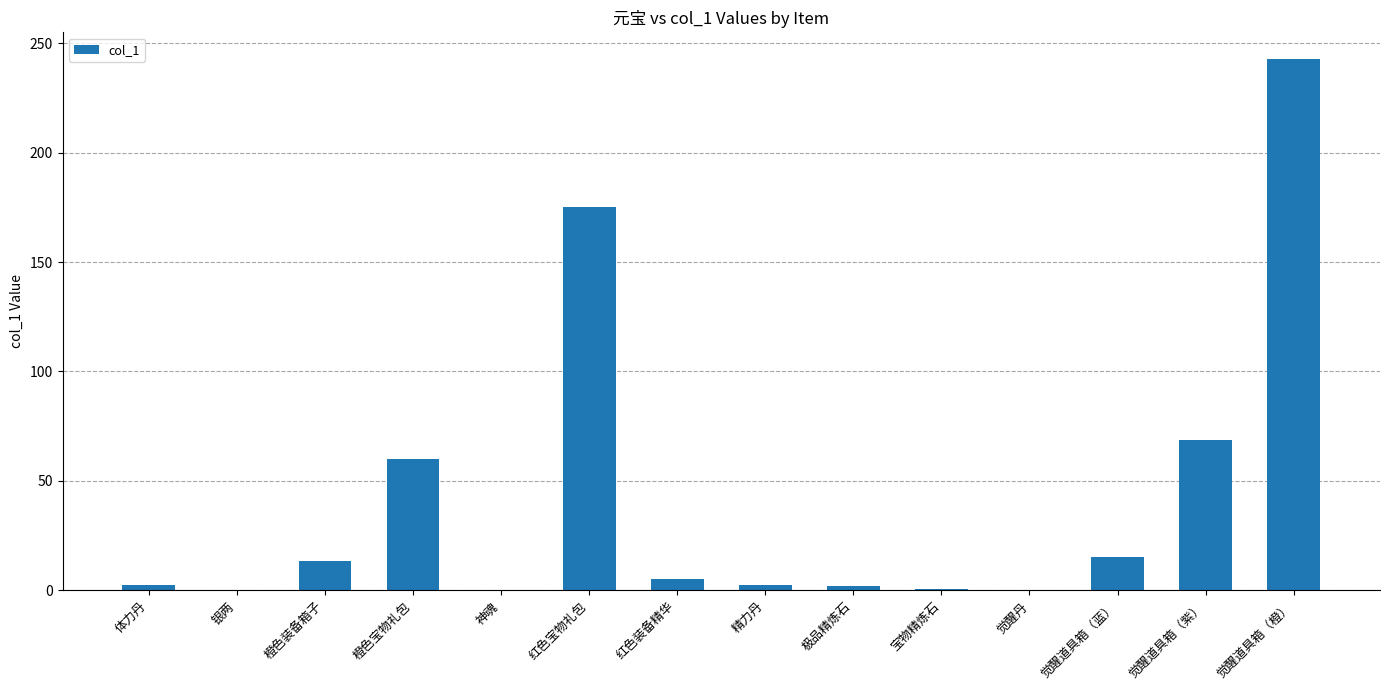

What is the sum of the values at 精力丹 and 橙色装备箱子?

15.8